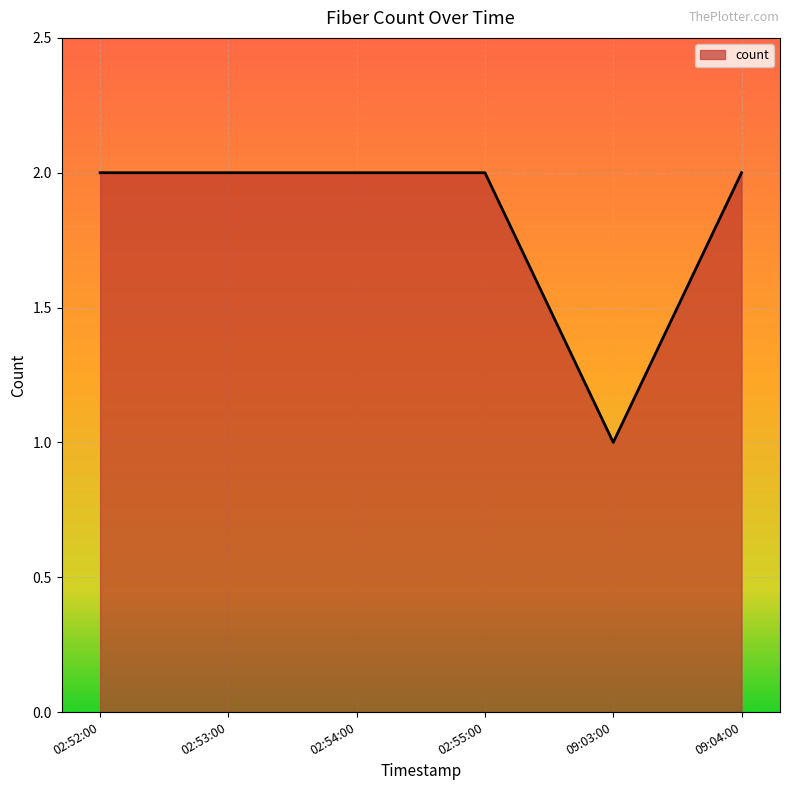

How many lines are shown in the chart?

1